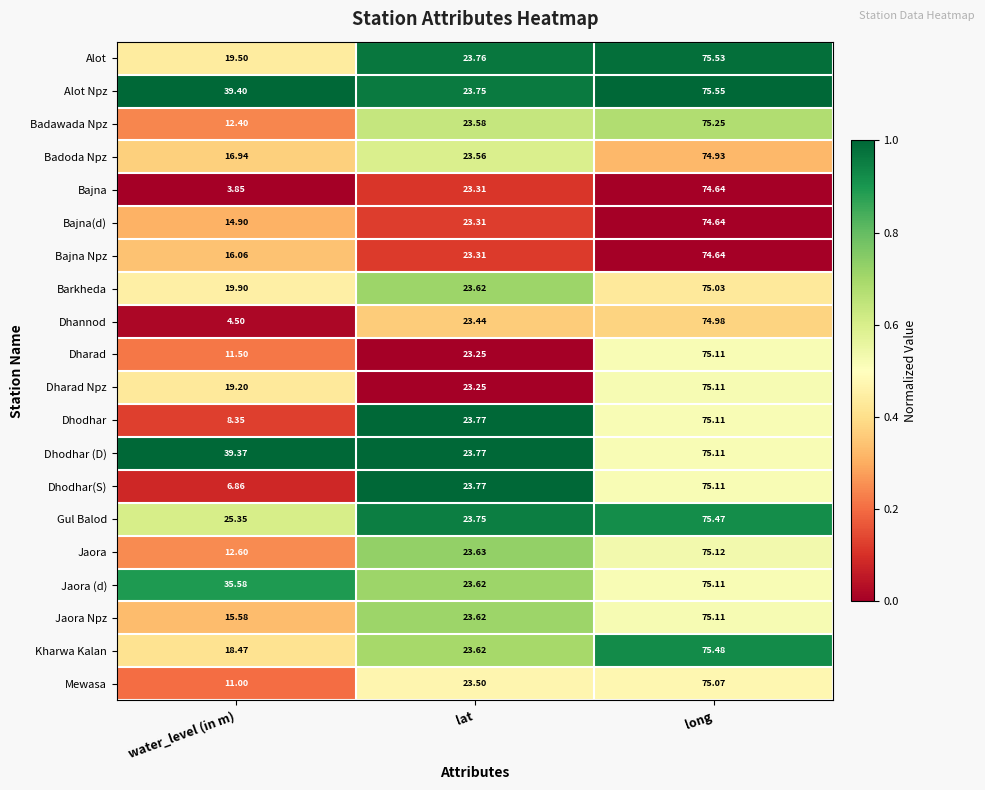

At which label does Alot reach its peak?

long